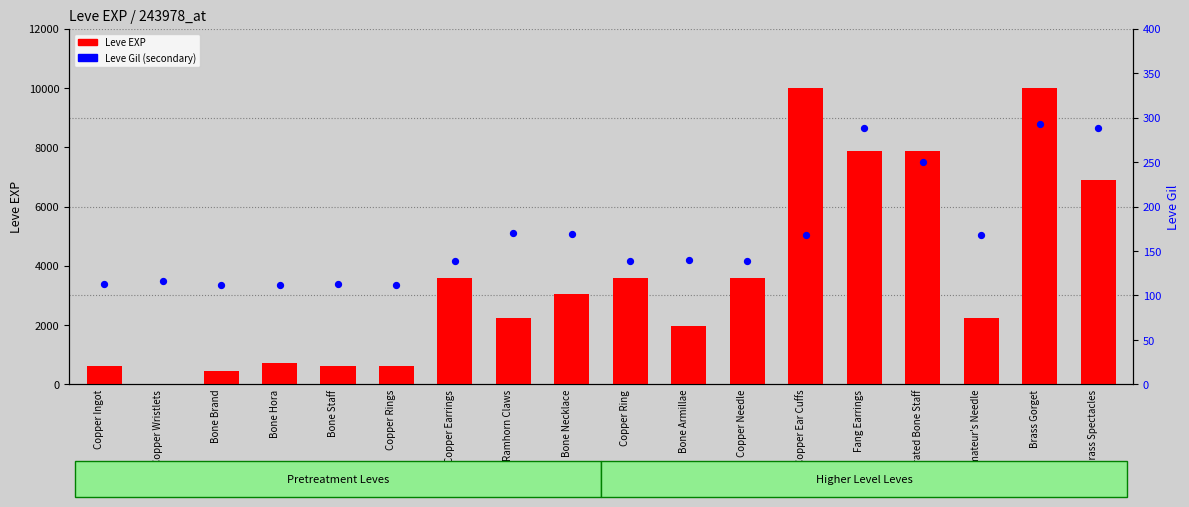

Which series contains the highest Y value?

Leve EXP